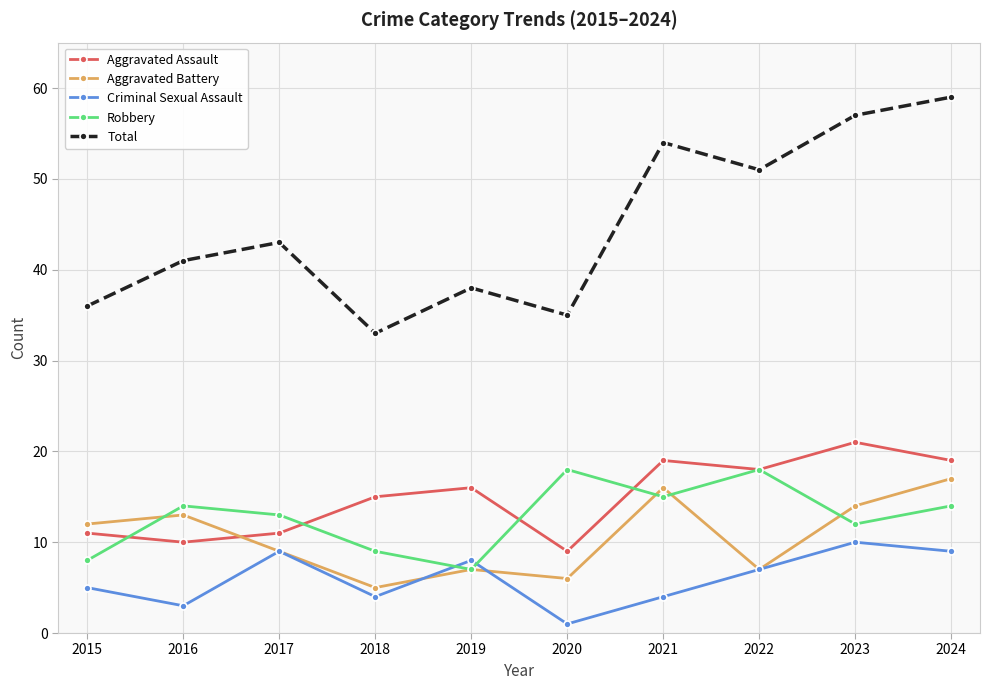

Is it true that Aggravated Assault equals 11 at 2017?

True